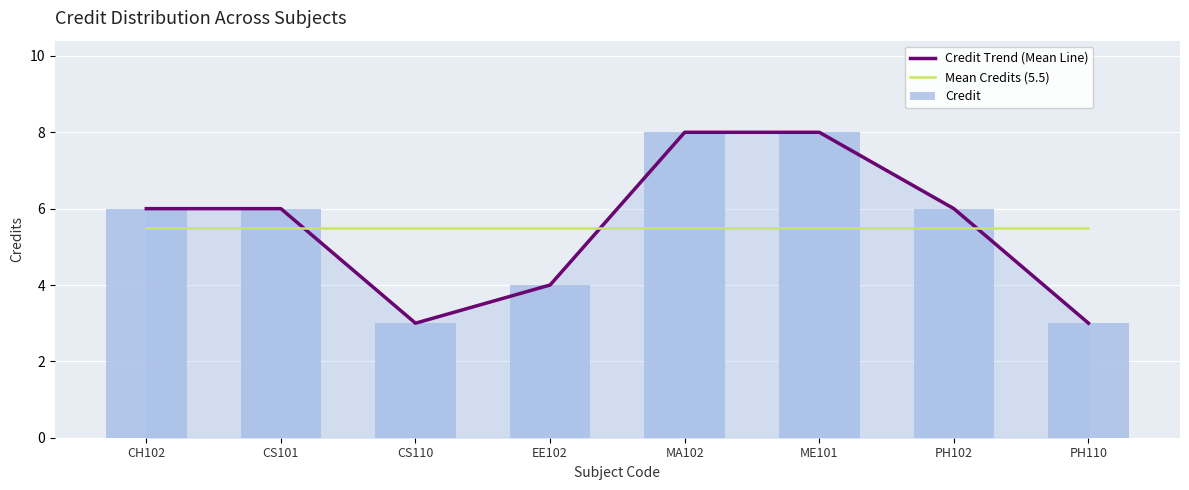

What is the difference between the highest and lowest values at EE102?

1.5